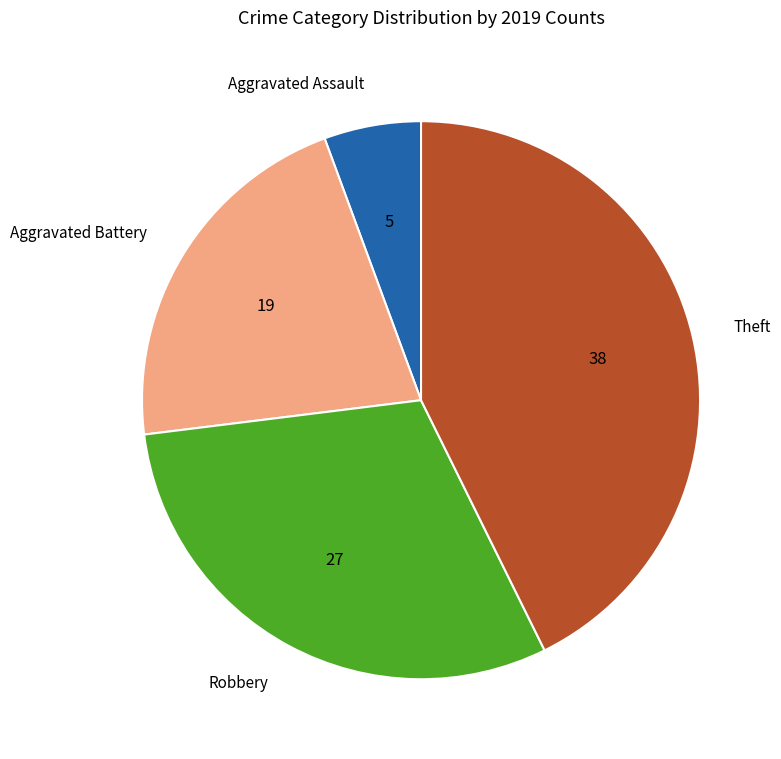

Is the sum of Aggravated Battery and Robbery greater than half?

Yes